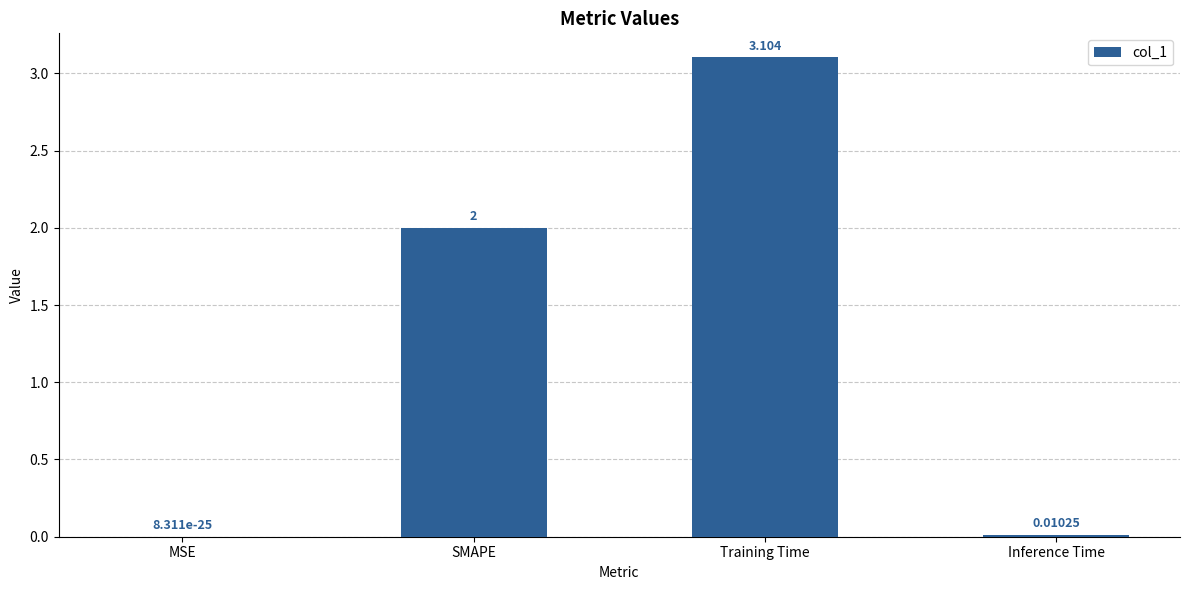

Read the value at Training Time.

3.1